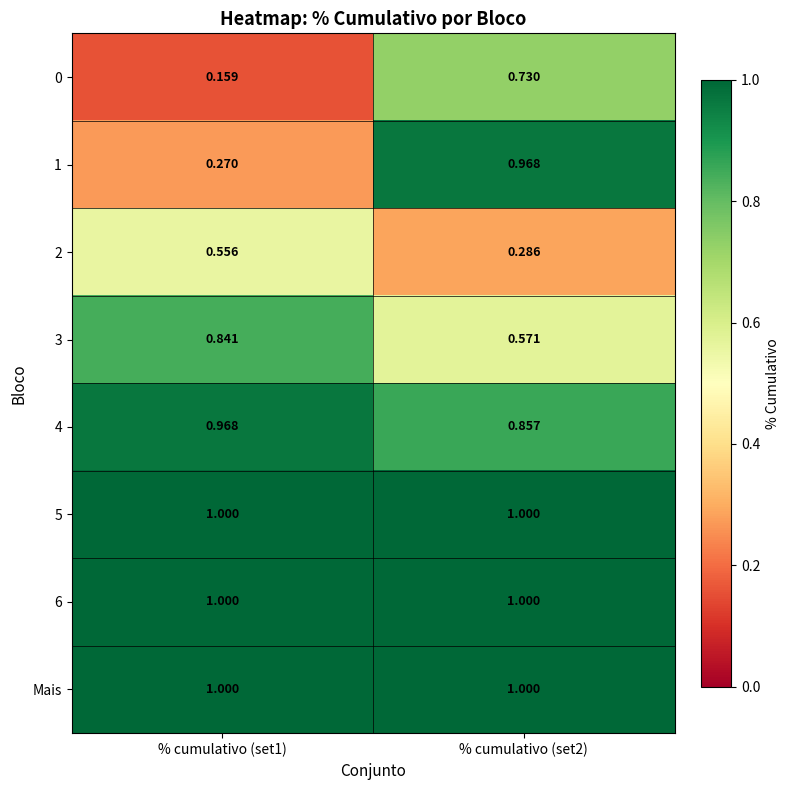

Is the value of 4 at % cumulativo (set2) greater than the value of 2 at % cumulativo (set1)?

Yes